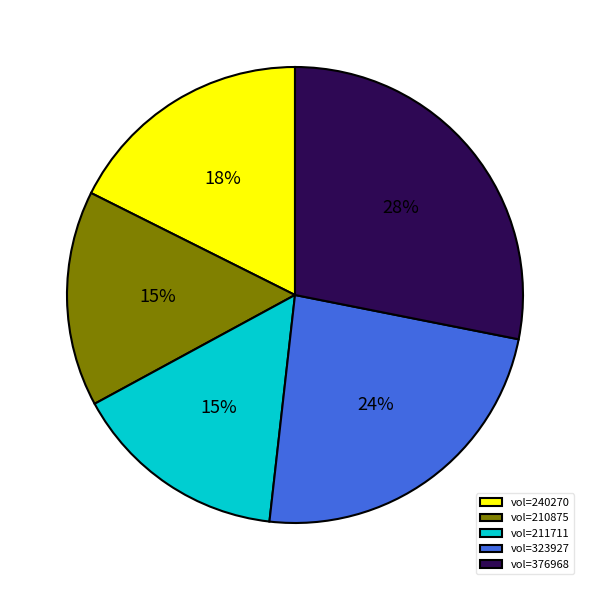

What is the ratio of the value at vol=210875 to the value at vol=211711?

1.0